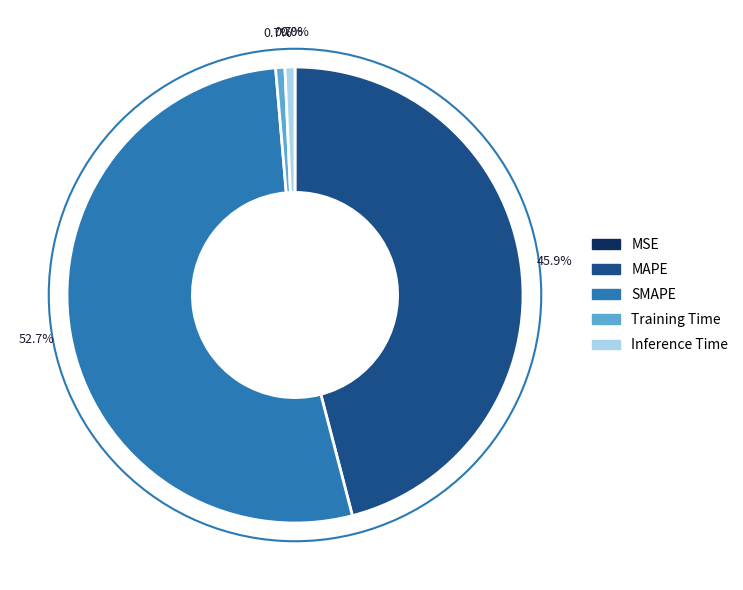

What is the largest slice in the pie chart?

SMAPE